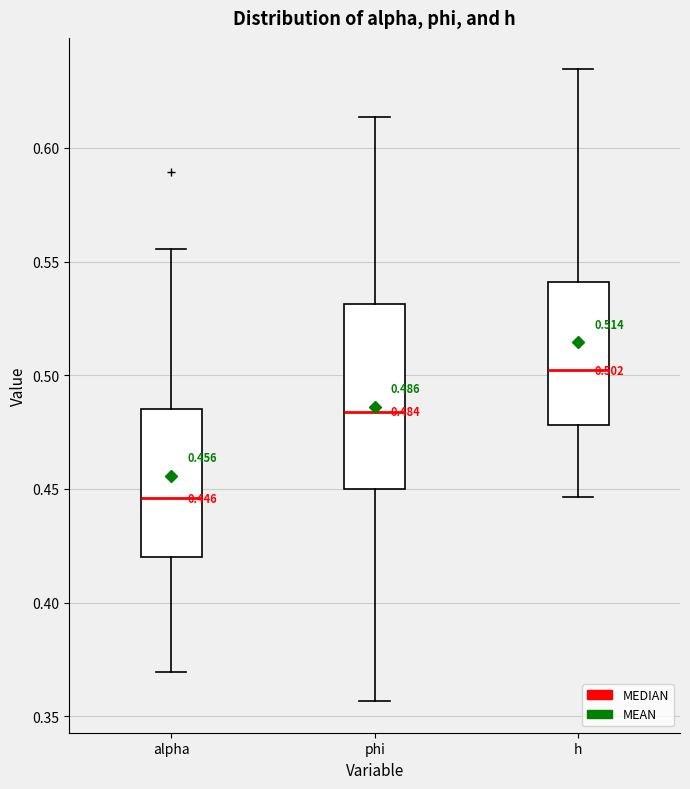

Which box's median line is the lowest?

alpha